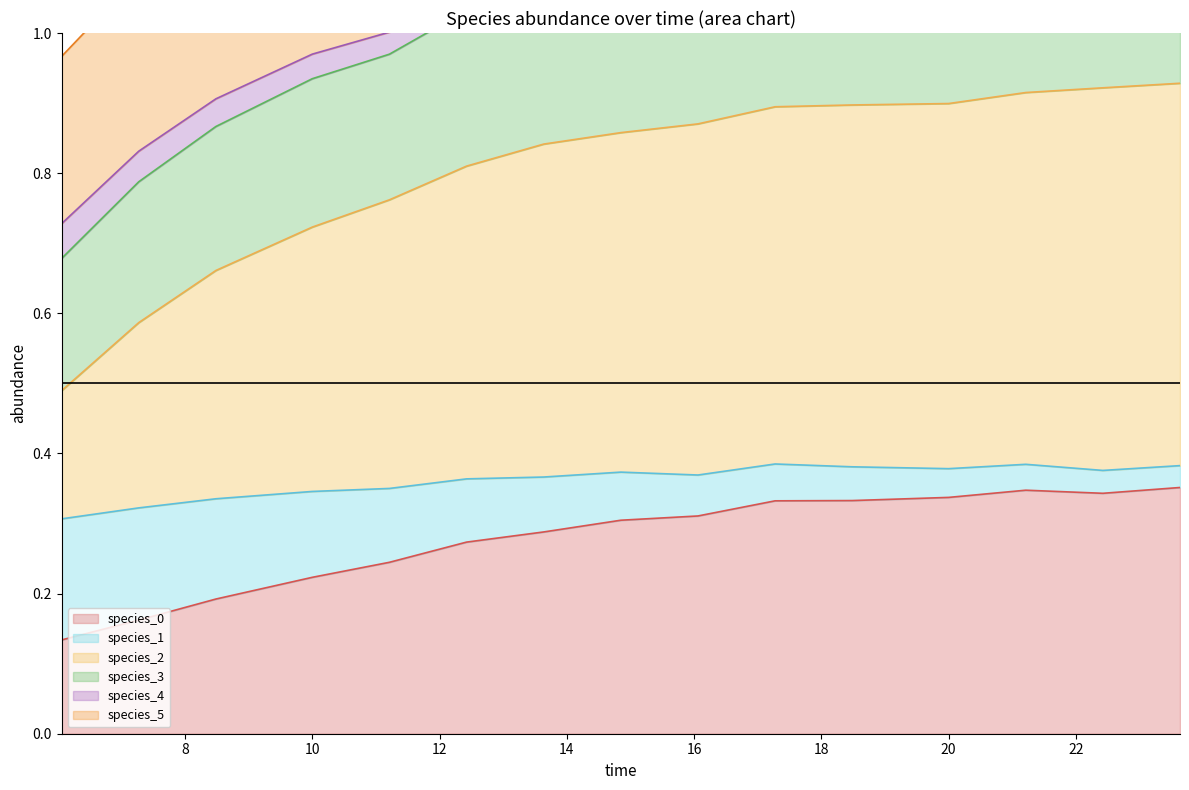

Between 20 and 18, which is larger?

20